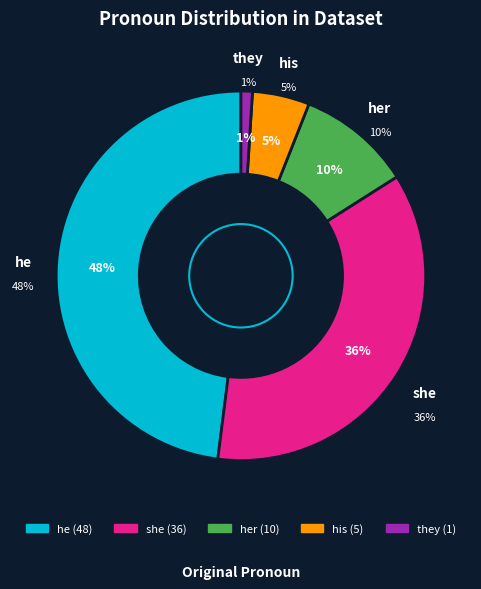

What is the change in value from his to they?

-4